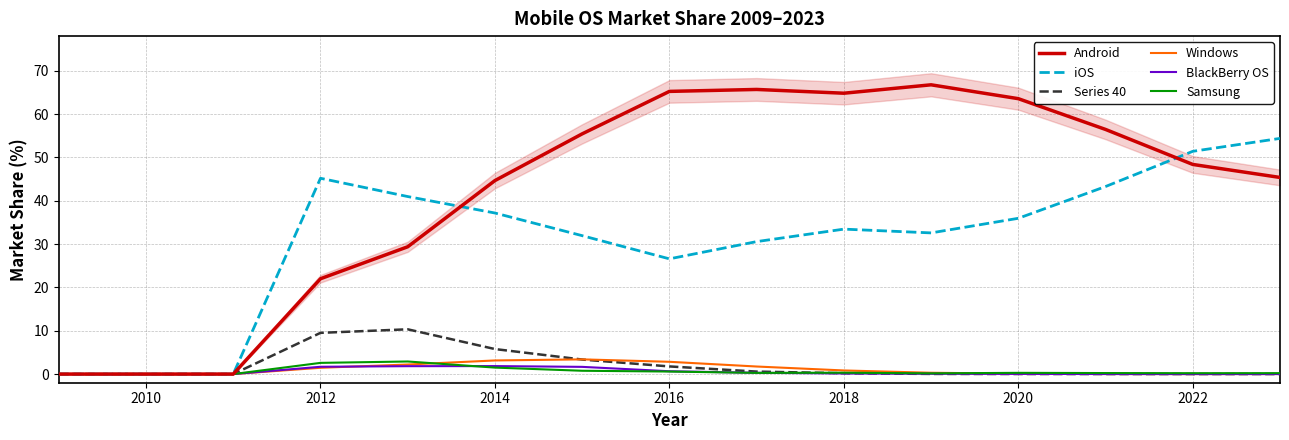

Which series has the largest range (max minus min)?

Android